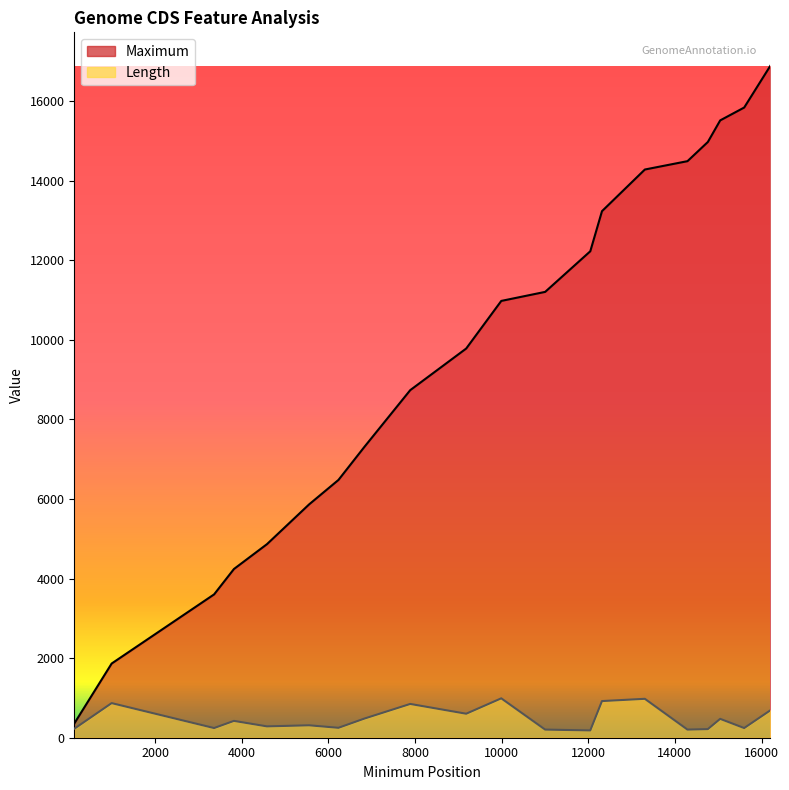

True or false: Maximum and Length cross at least once.

False